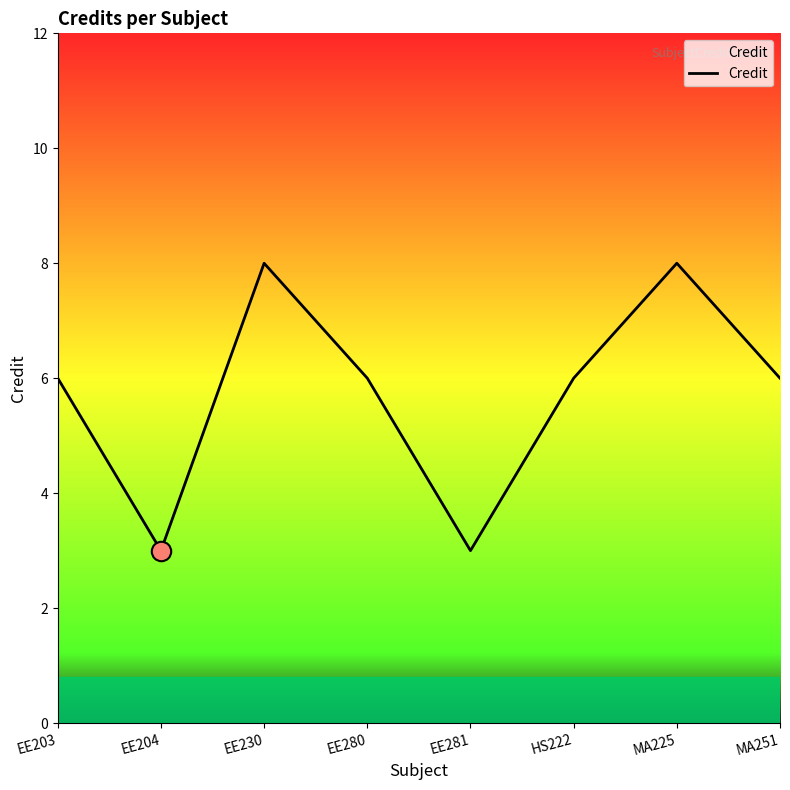

The value at EE203 is 6. True or false?

True